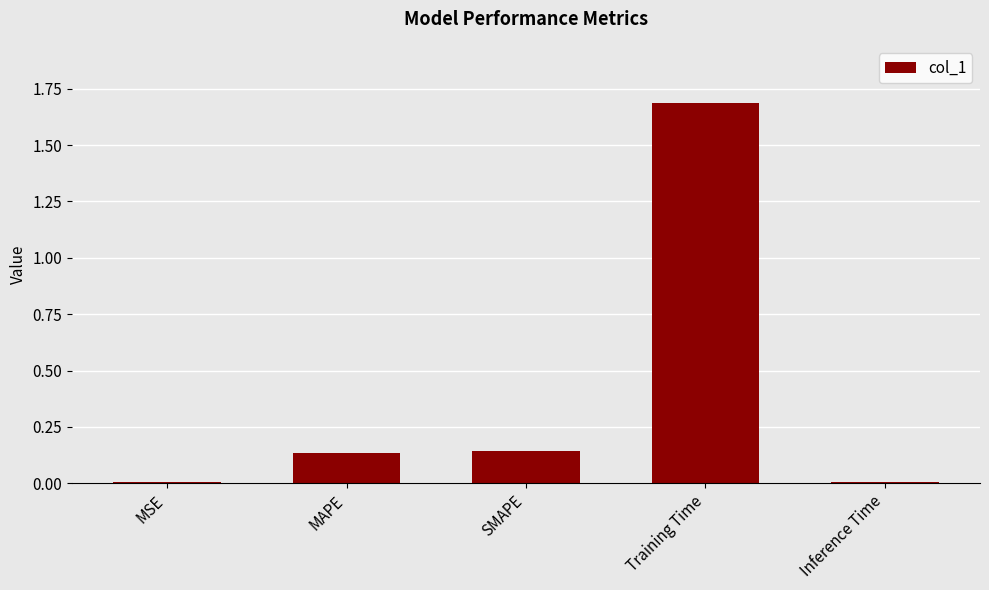

What is the change in value from MAPE to Inference Time?

-0.1